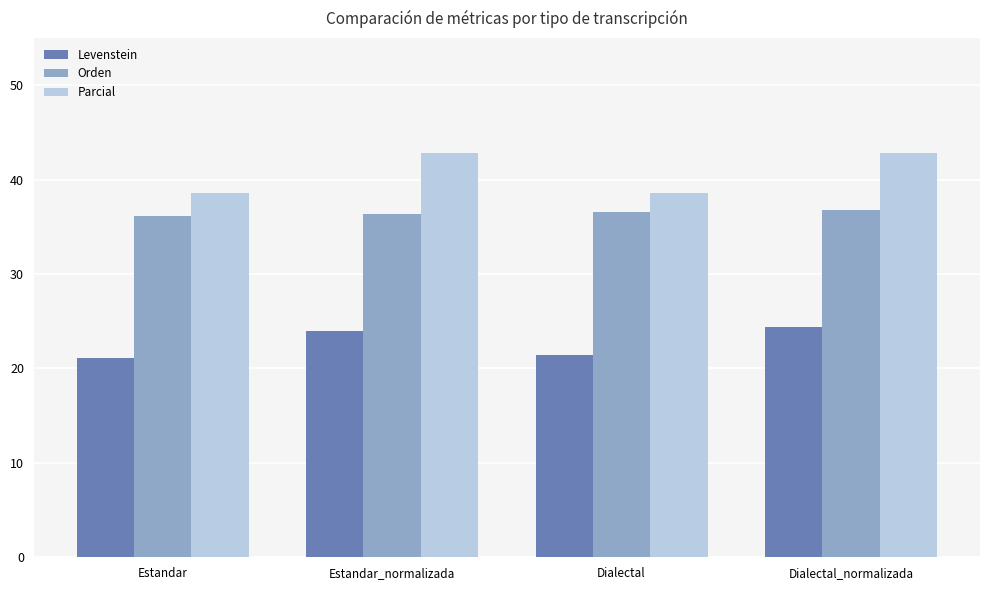

What position from the left is Estandar?

1